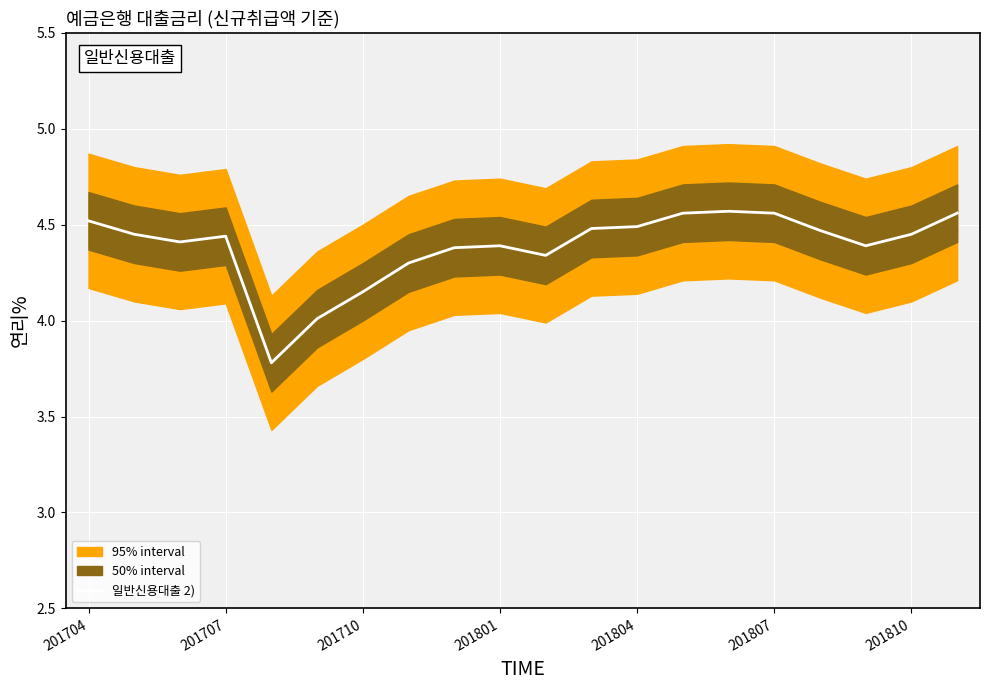

Is it true that 일반신용대출 2) equals 1.8 at 201801?

False